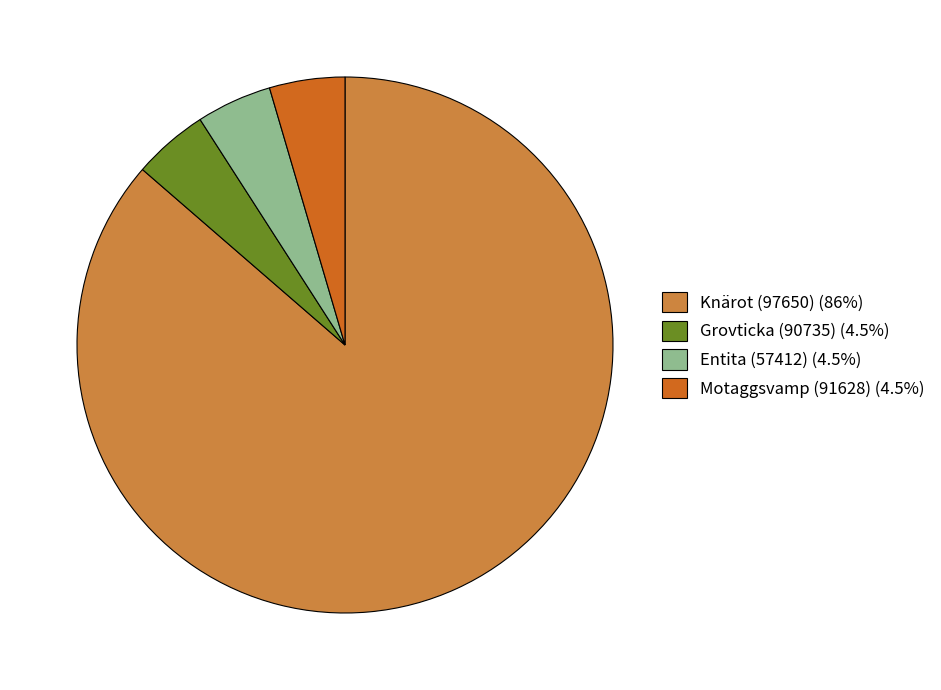

Do Motaggsvamp (91628) (4.5%) and Entita (57412) (4.5%) together represent more than half of the pie?

No